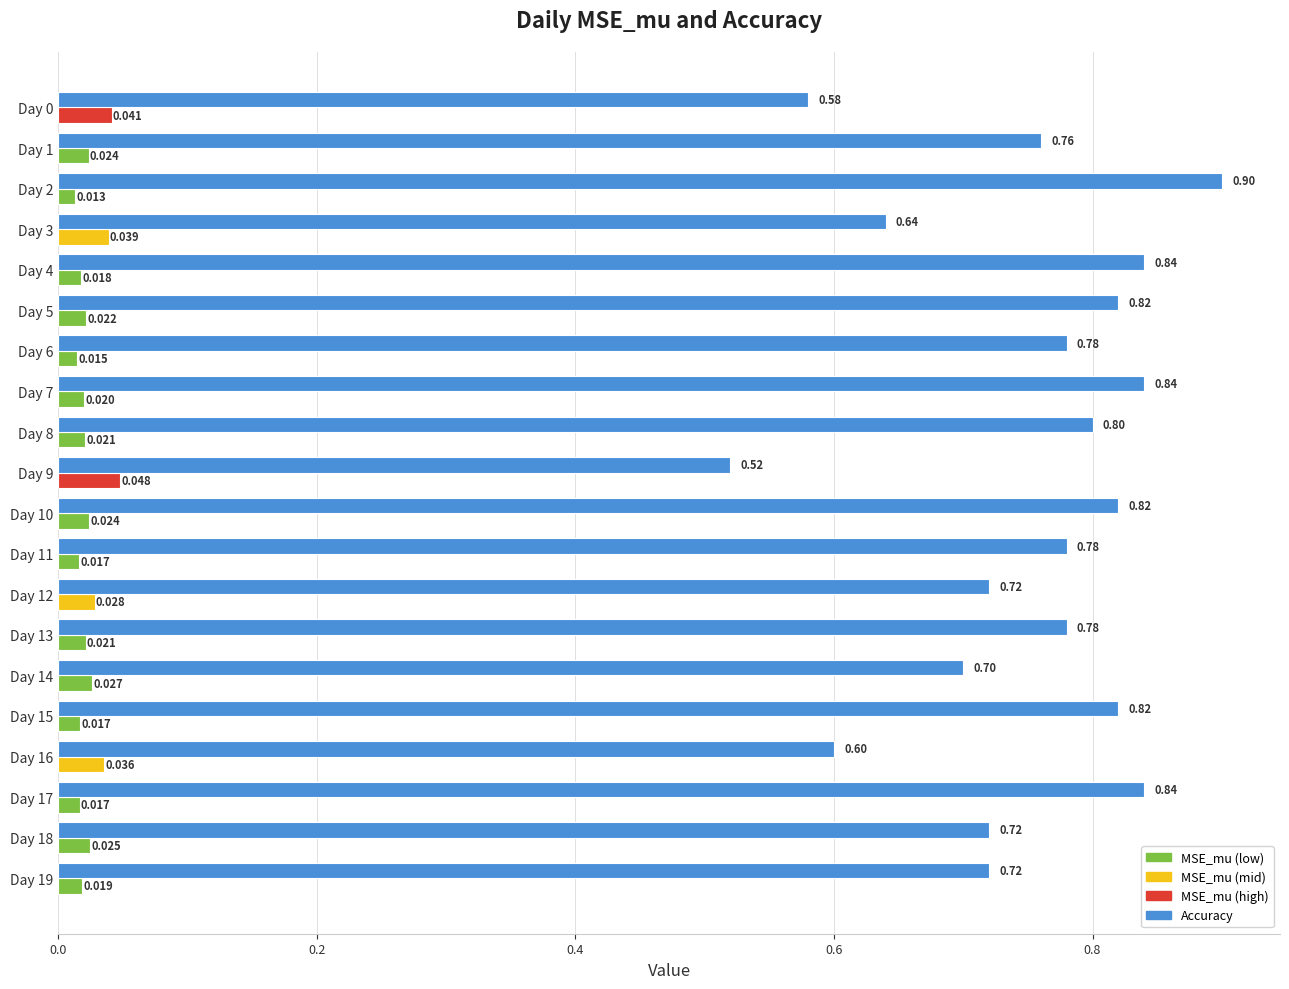

Reading right to left, what are all the values shown in this chart?

MSE_mu: 0.0	0.0	0.0	0.0	0.0	0.0	0.0	0.0	0.0	0.0	0.0	0.0	0.0	0.0	0.0	0.0	0.0	0.0	0.0	0.0
Accuracy: 0.7	0.7	0.8	0.6	0.8	0.7	0.8	0.7	0.8	0.8	0.5	0.8	0.8	0.8	0.8	0.8	0.6	0.9	0.8	0.6